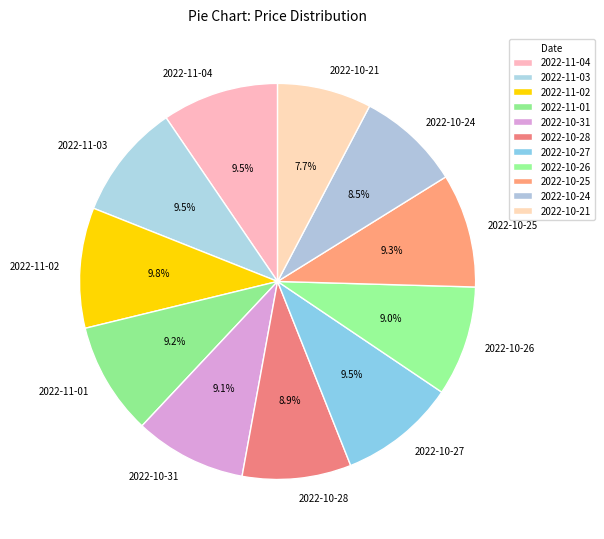

To the nearest percent, what is the combined percentage of 2022-10-26 and 2022-10-28?

18%